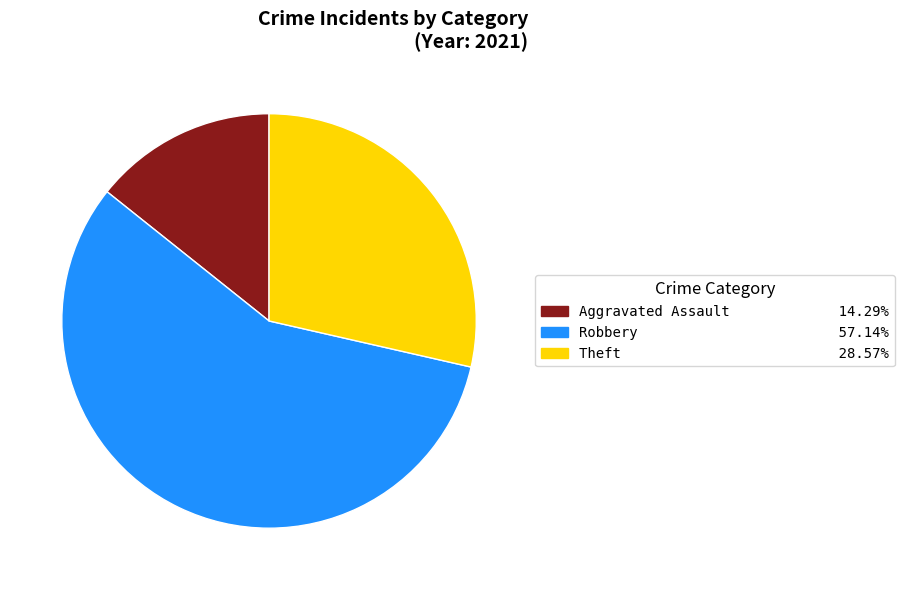

Is there a majority slice in this chart?

Yes